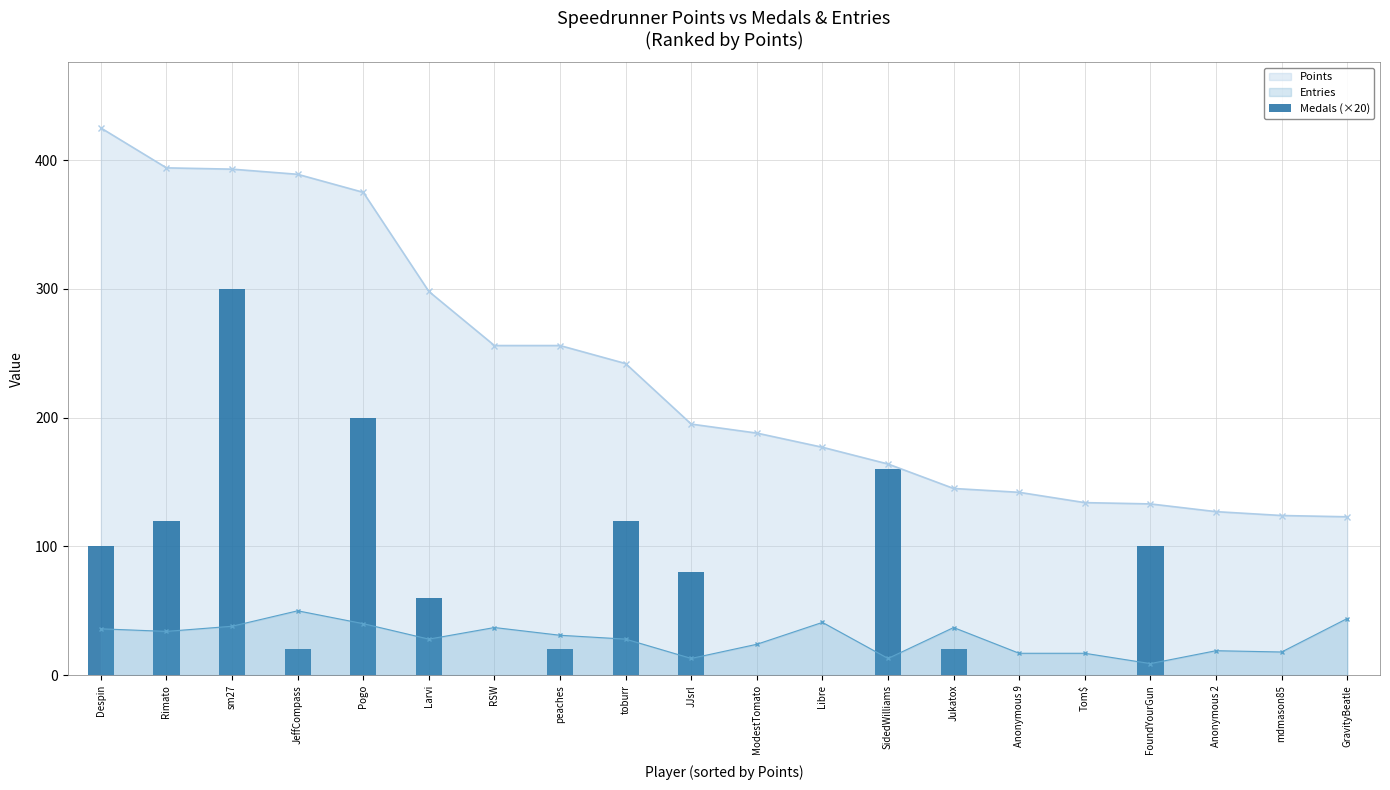

Reading left to right, extract all data points from this chart.

100	120	300	20	200	60	0	20	120	80	0	0	160	20	0	0	100	0	0	0